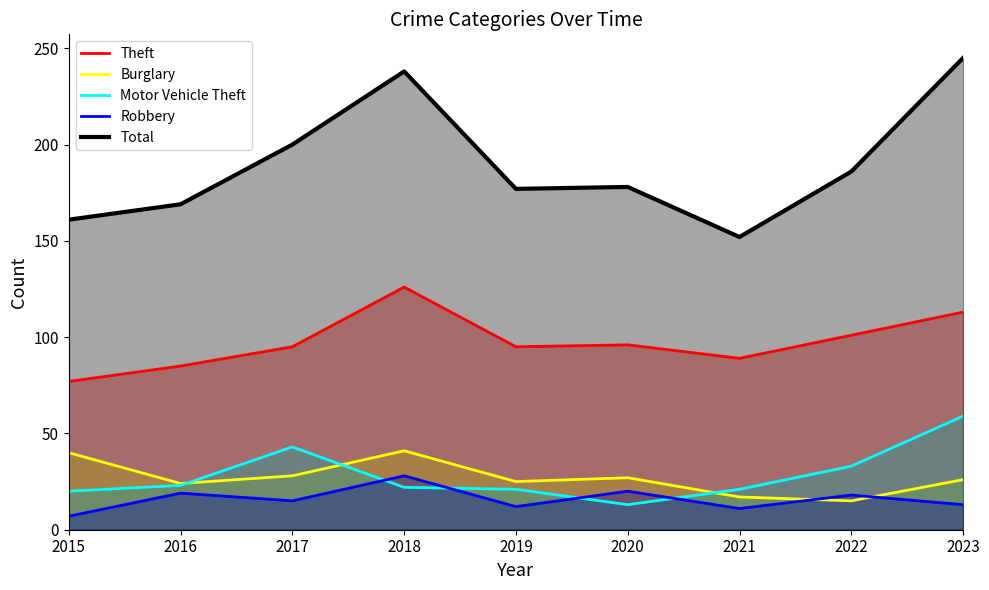

Where does the Total series first go above 178?

2017